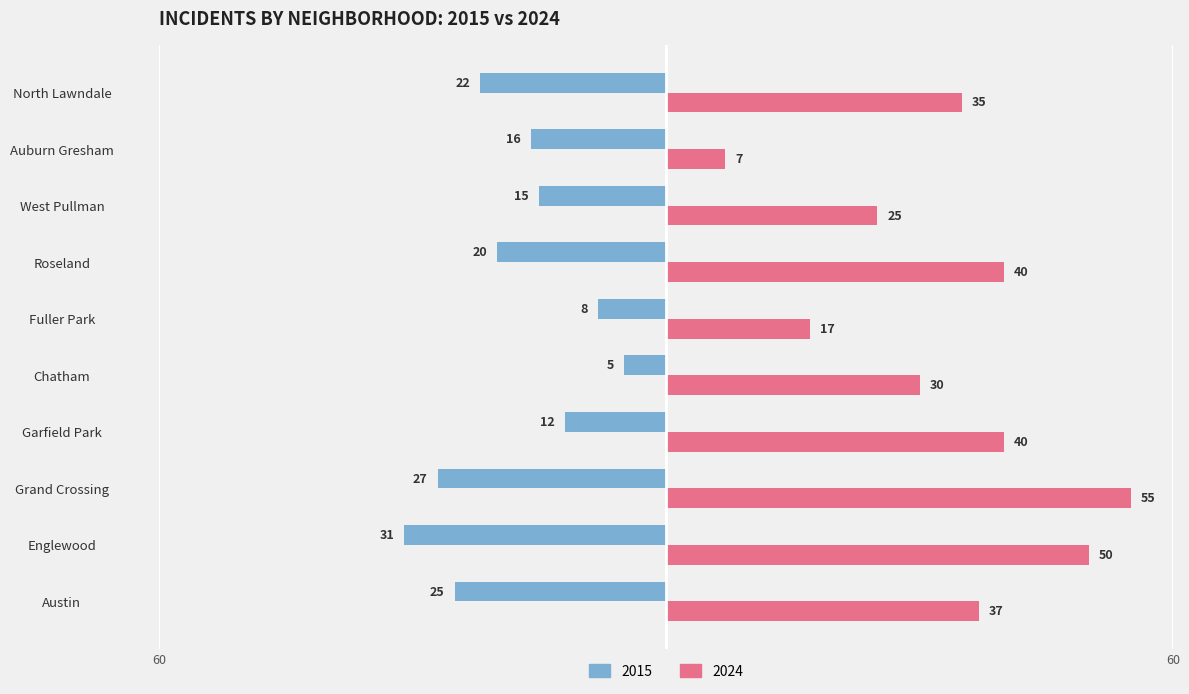

What are all the series names shown in the legend?

2015, 2024